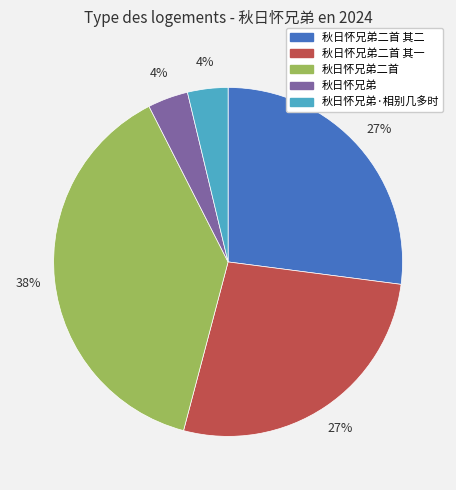

What is the ratio of the value at 秋日怀兄弟二首 其一 to the value at 秋日怀兄弟二首?

0.7